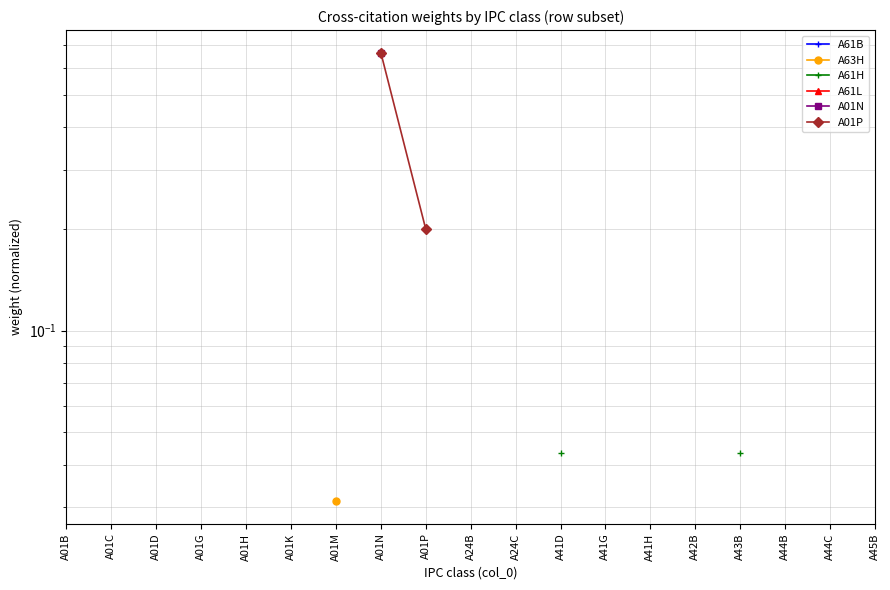

Which has a higher value, A01N or A01M?

A01M